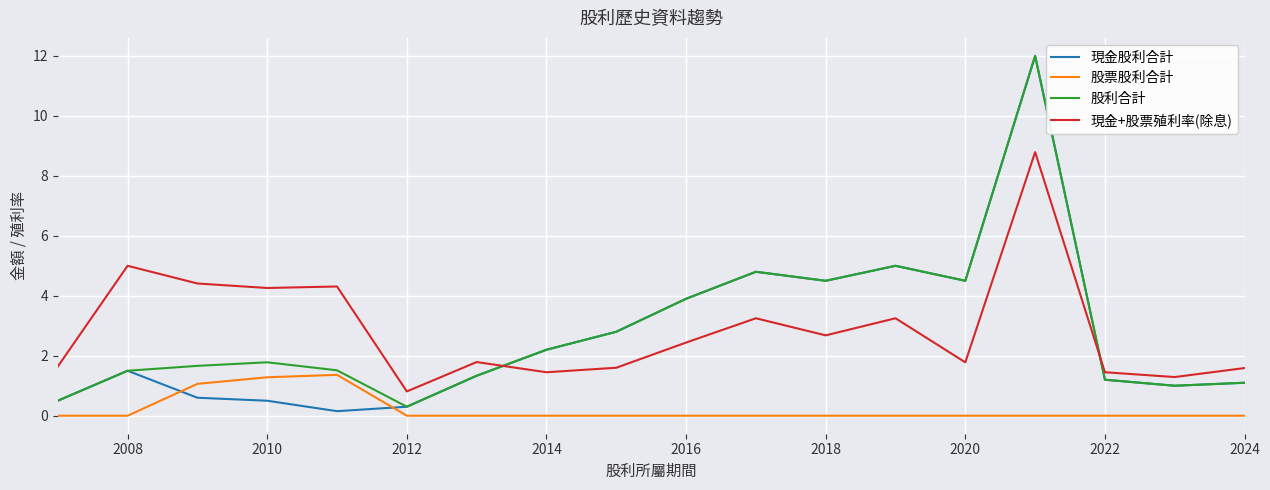

Which series has the largest range (max minus min)?

現金股利合計